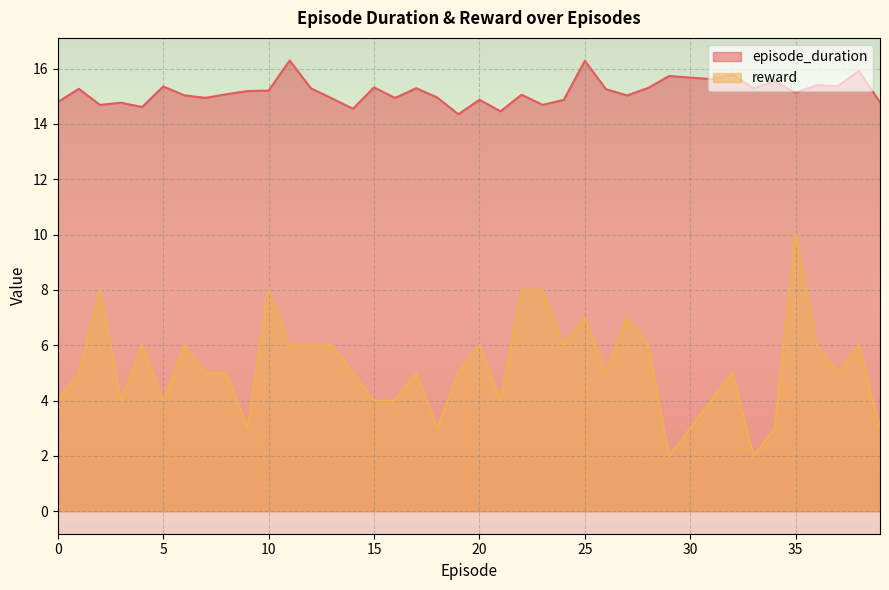

True or false: episode_duration and reward cross at least once.

False